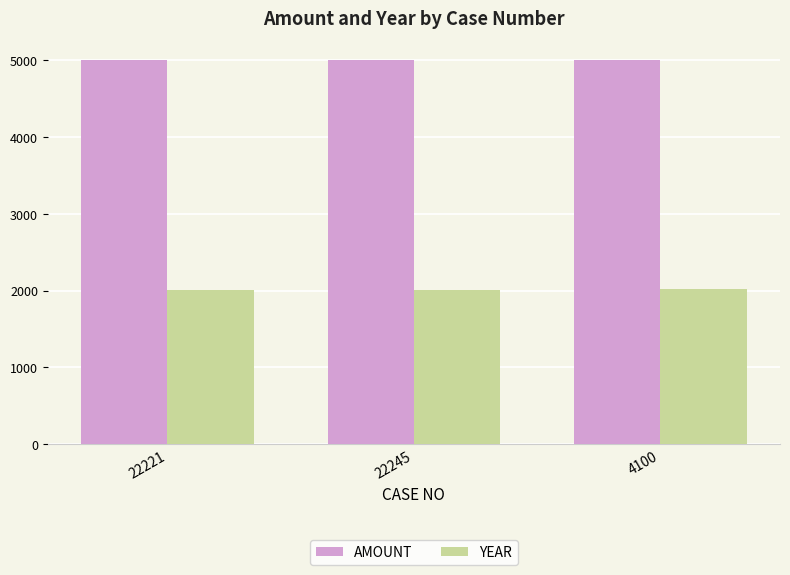

Does the chart contain stacked bars?

No